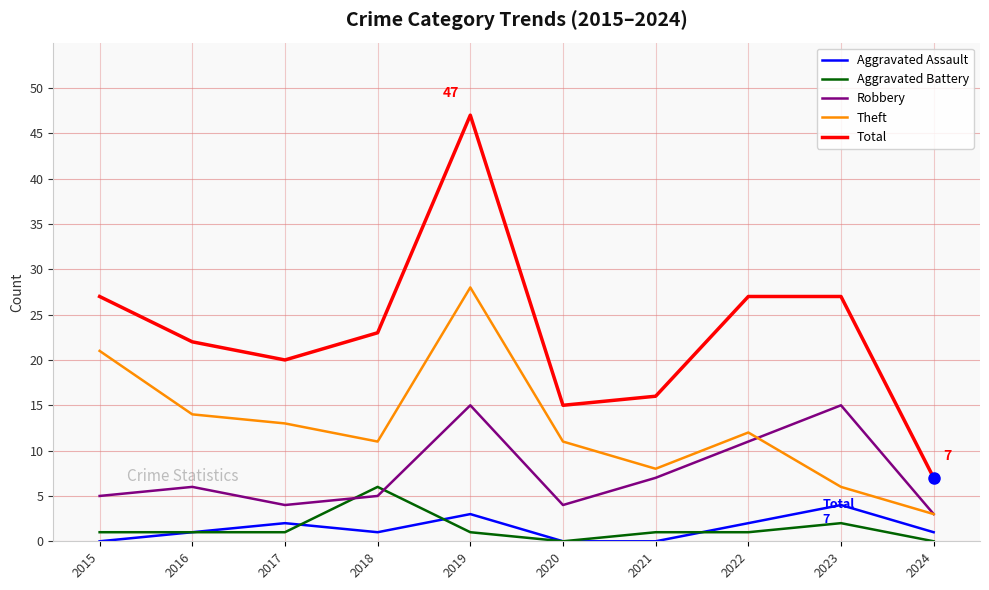

True or false: Robbery has a value of 4 at 2020.

True